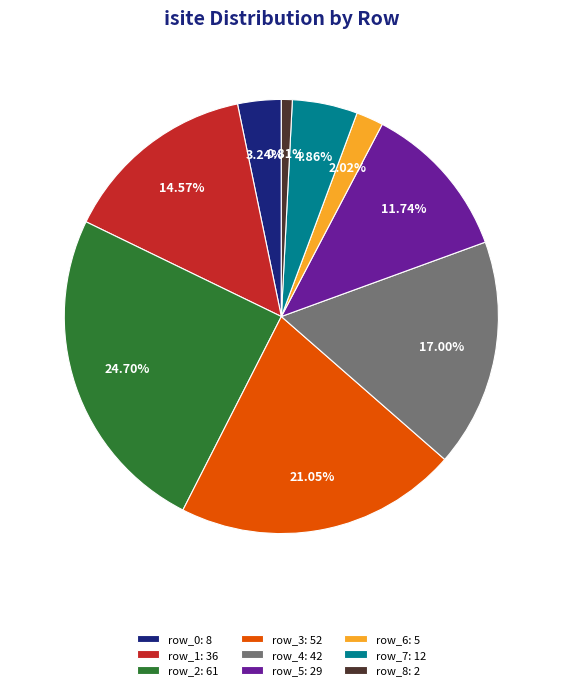

Do row_0 and row_7 together represent more than half of the pie?

No